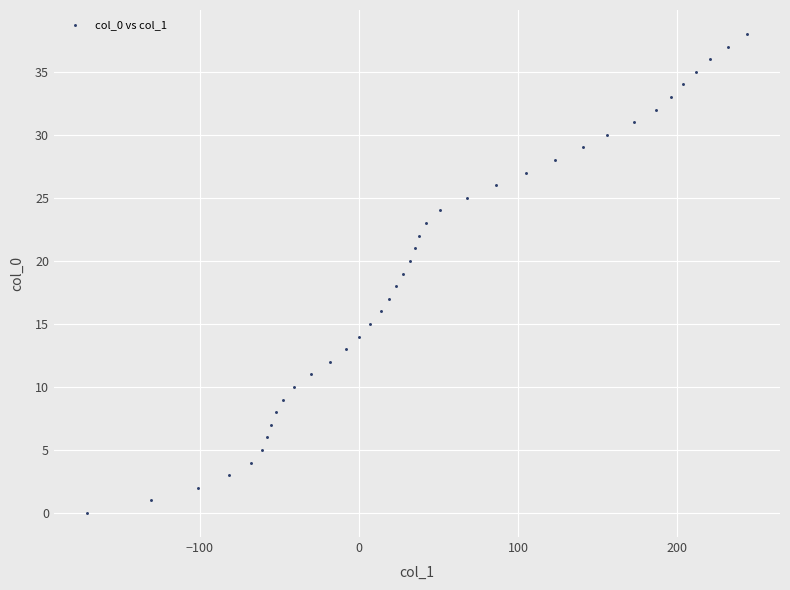

What is the range of Y values (max minus min)?

38